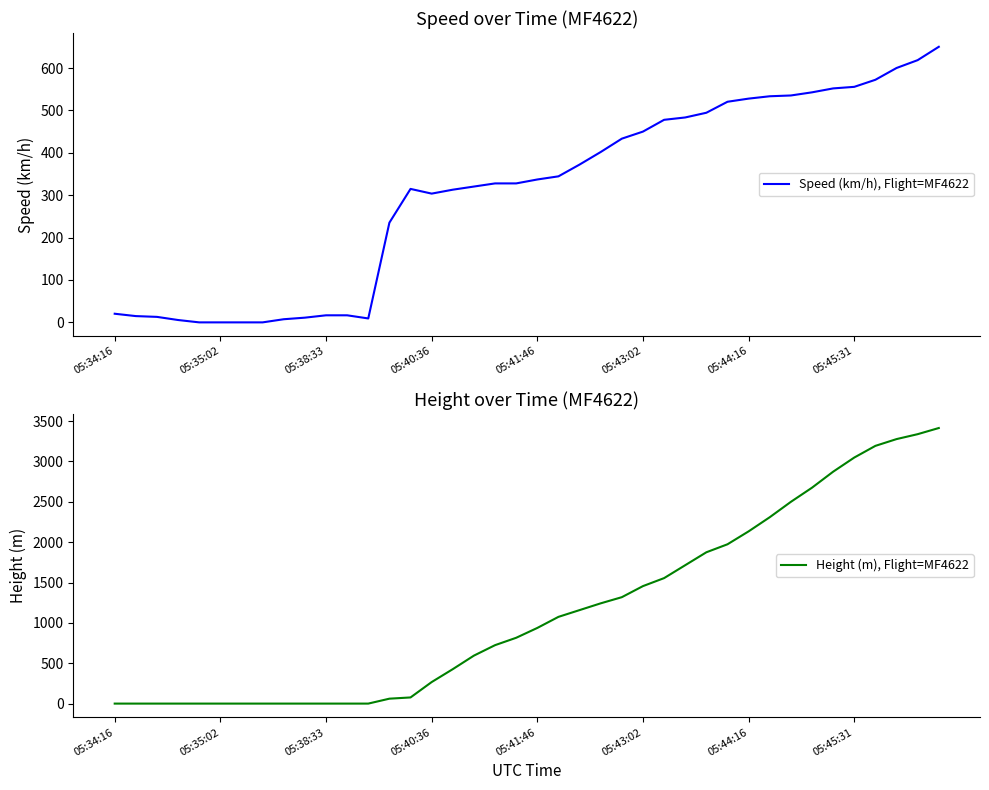

The value of Speed (km/h), Flight=MF4622 at 05:45:31 is 555.6. True or false?

True